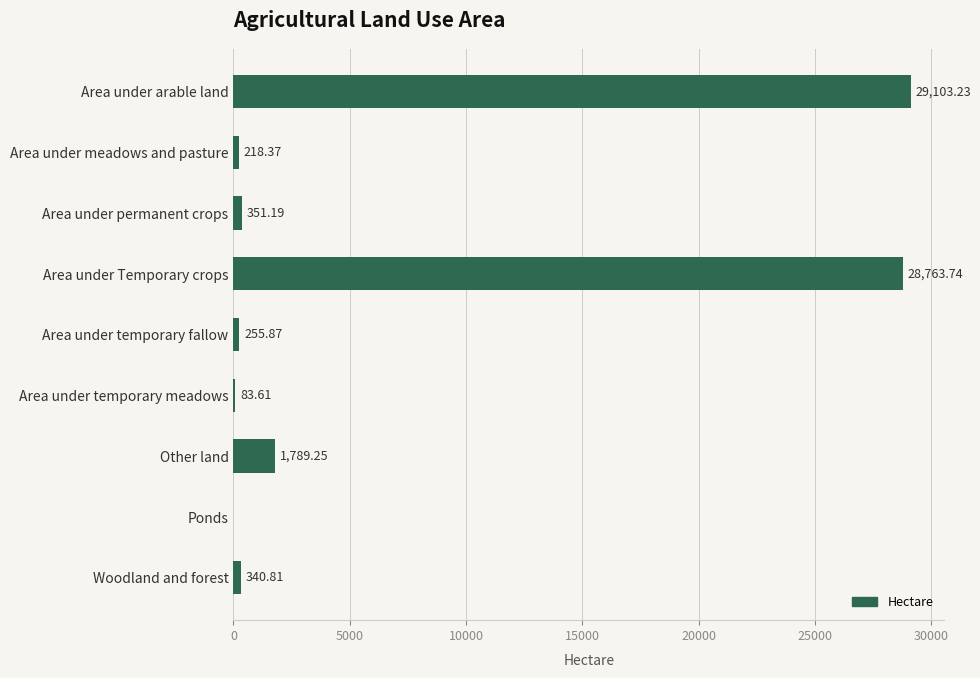

What is the sum of all values?

60906.1